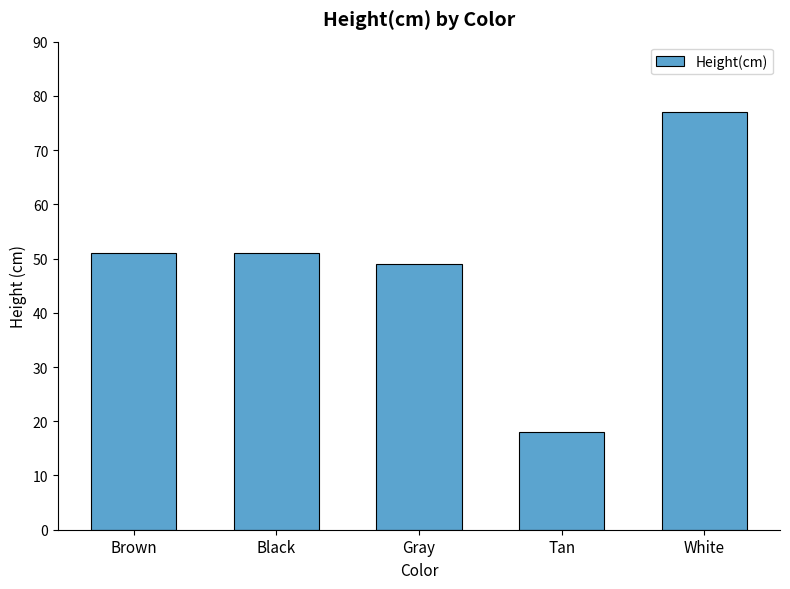

Reading left to right, extract all data points from this chart.

51	51	49	18	77